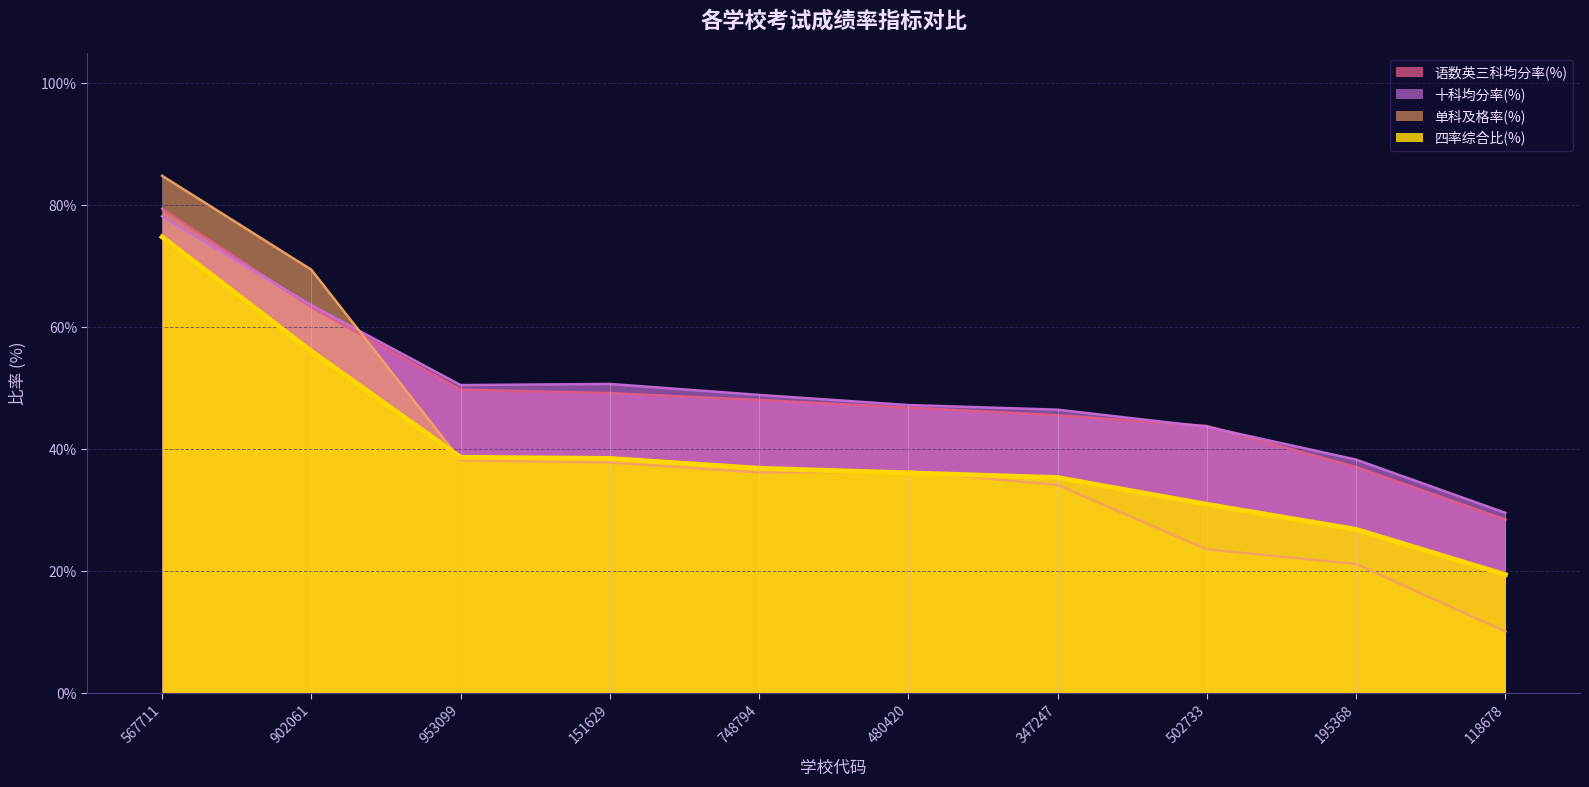

List the series in order of their peak value, highest first.

单科及格率(%), 语数英三科均分率(%), 十科均分率(%), 四率综合比(%)